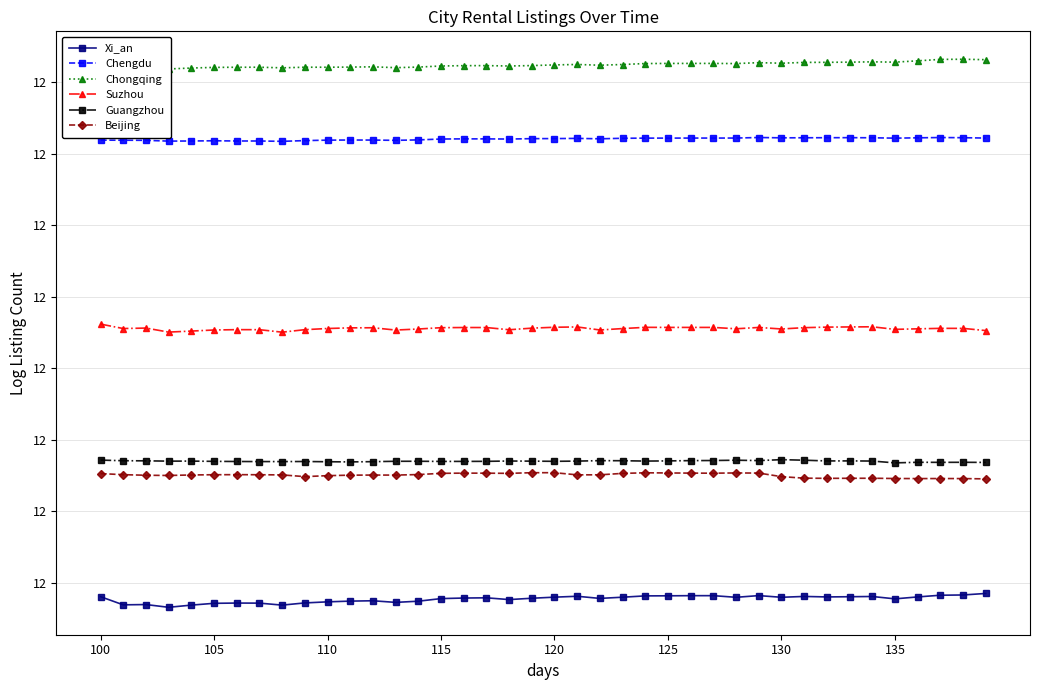

True or false: Beijing and Chengdu cross at least once.

False